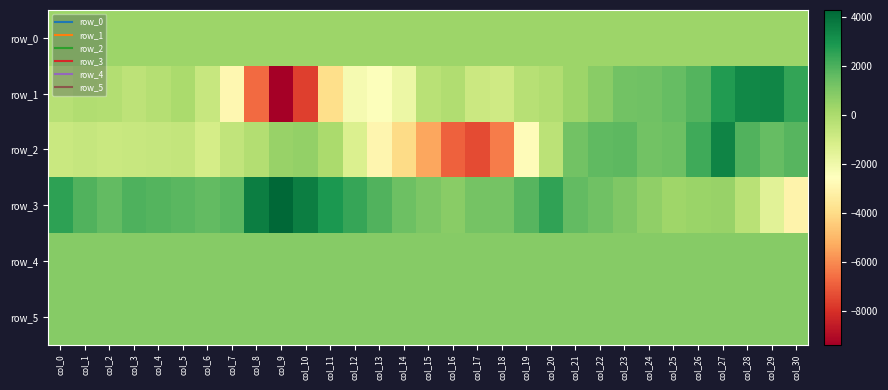

What is the difference between the highest and lowest values at col_18?

7530.0